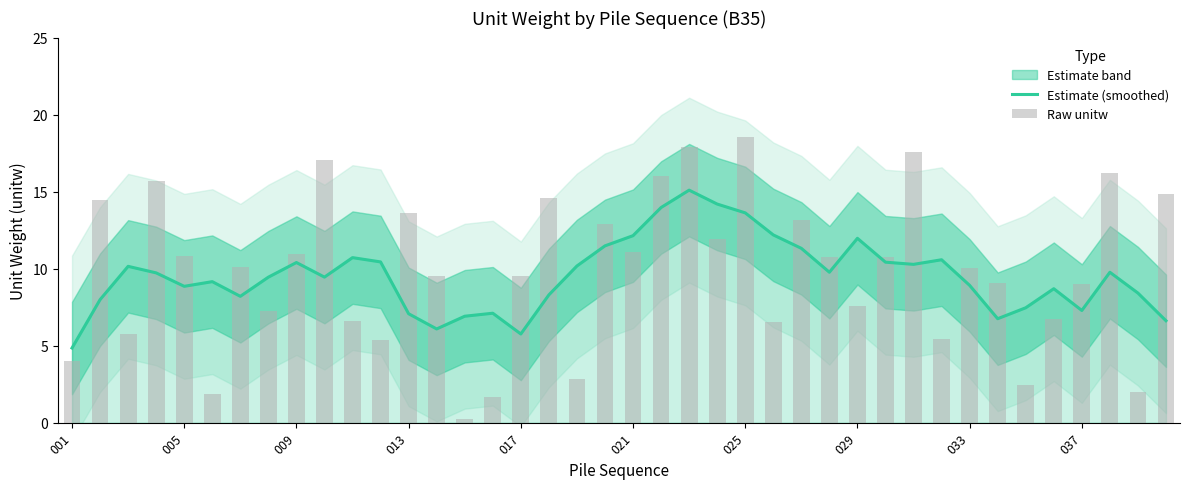

Reading left to right, what are all the values shown in this chart?

Estimate (smoothed): 4.8	8.0	10.1	9.7	8.9	9.2	8.2	9.4	10.4	9.4	10.7	10.4	7.1	6.1	6.9	7.1	5.8	8.3	10.2	11.5	12.1	14.0	15.1	14.2	13.6	12.2	11.3	9.8	12.0	10.4	10.3	10.6	8.9	6.7	7.5	8.7	7.3	9.8	8.4	6.6
Raw unitw: 4.0	14.5	5.8	15.7	10.8	1.9	10.1	7.3	10.9	17.0	6.6	5.4	13.6	9.5	0.2	1.7	9.5	14.6	2.8	12.9	11.1	16.0	17.9	11.9	18.5	6.6	13.2	10.7	7.6	10.8	17.6	5.4	10.0	9.1	2.5	6.7	9.0	16.2	2.0	14.9